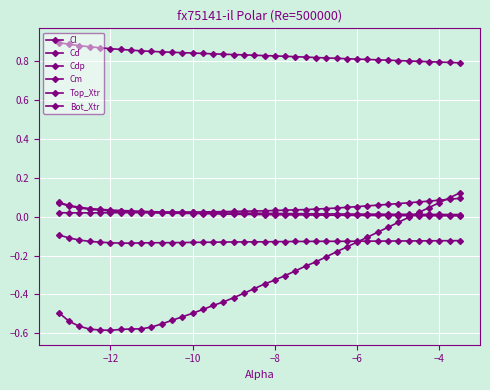

How many intersections are there between Cdp and Cl?

1